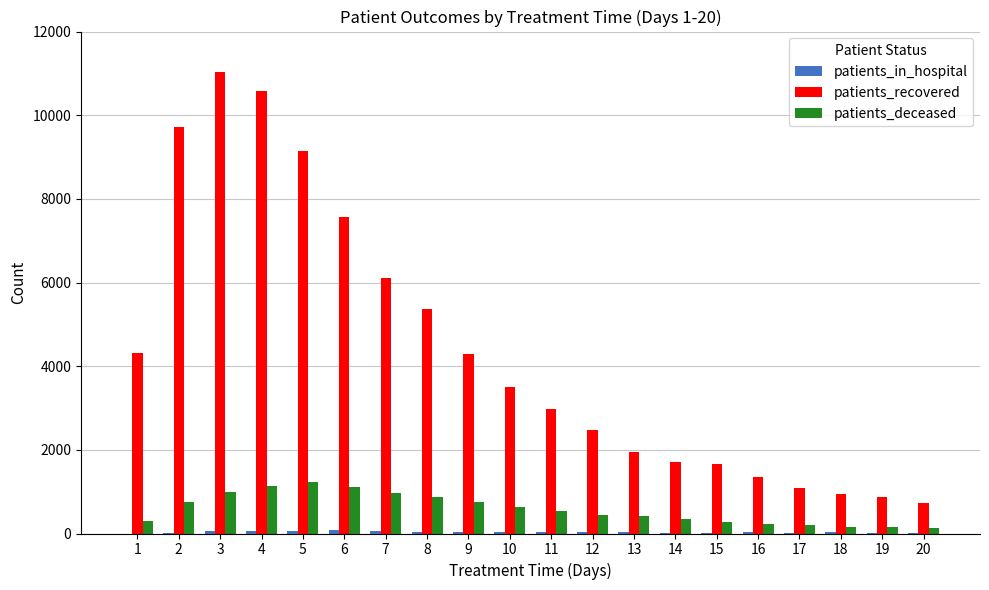

Which series has the largest total across all categories?

patients_recovered